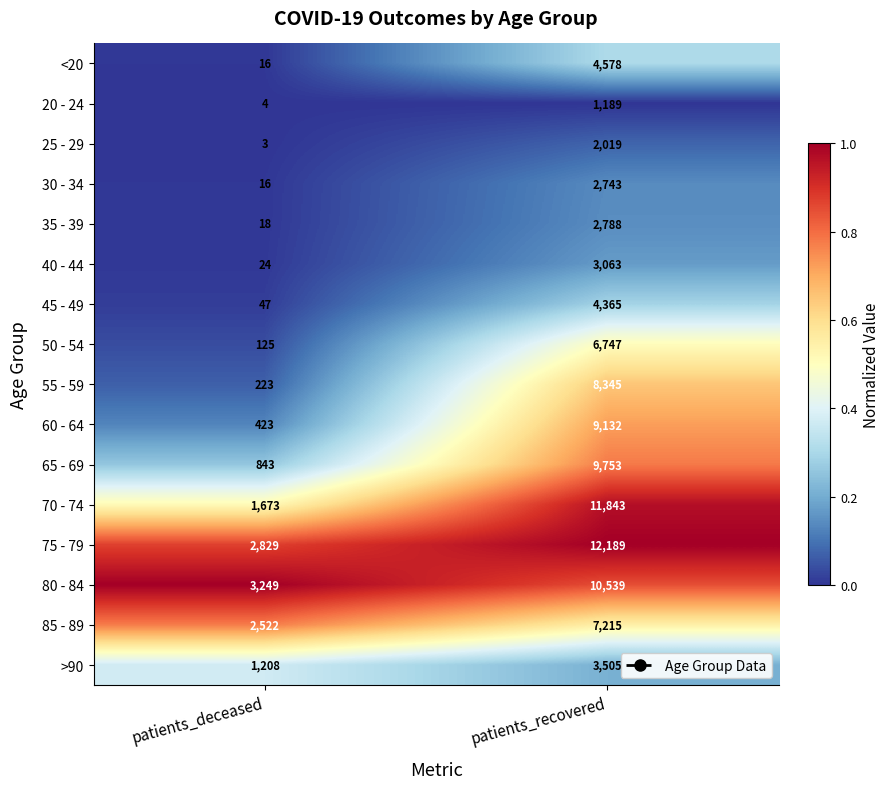

What is the difference between the <20 values at patients_recovered and patients_deceased?

4562